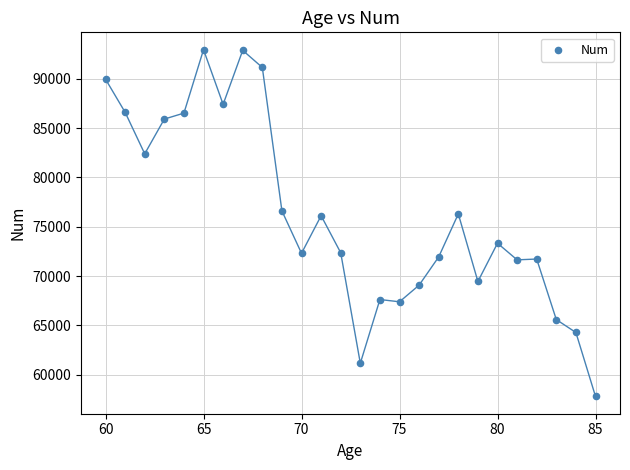

What is the range of Y values (max minus min)?

35172.5